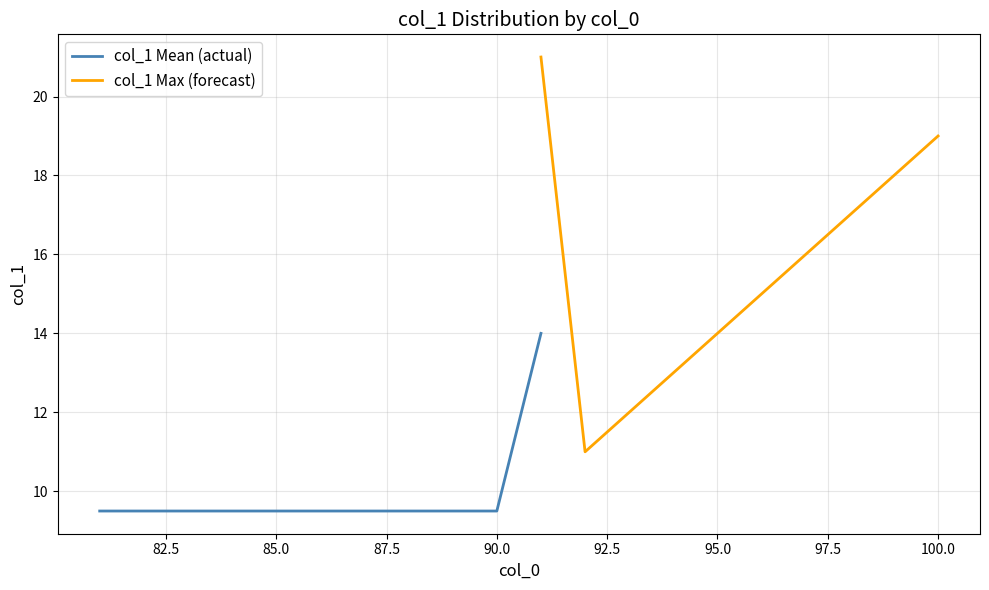

What is the minimum value for col_1 Mean (actual)?

9.5